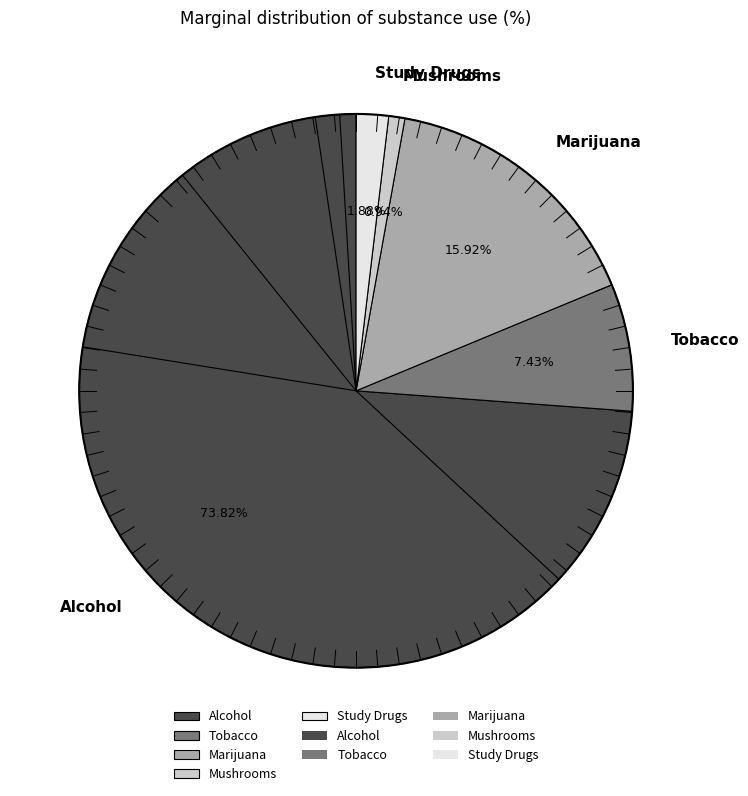

To the nearest percent, what is the difference between the largest and smallest slice percentages?

73%